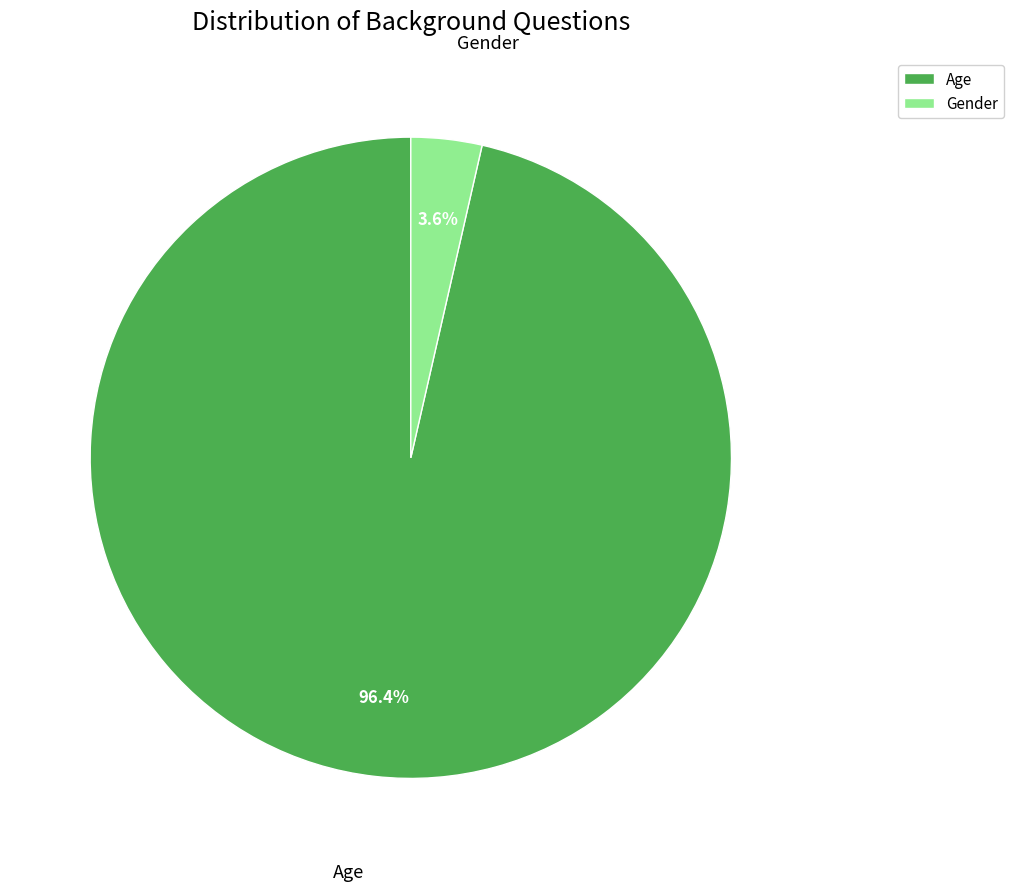

Between Age and Gender, which is larger?

Age